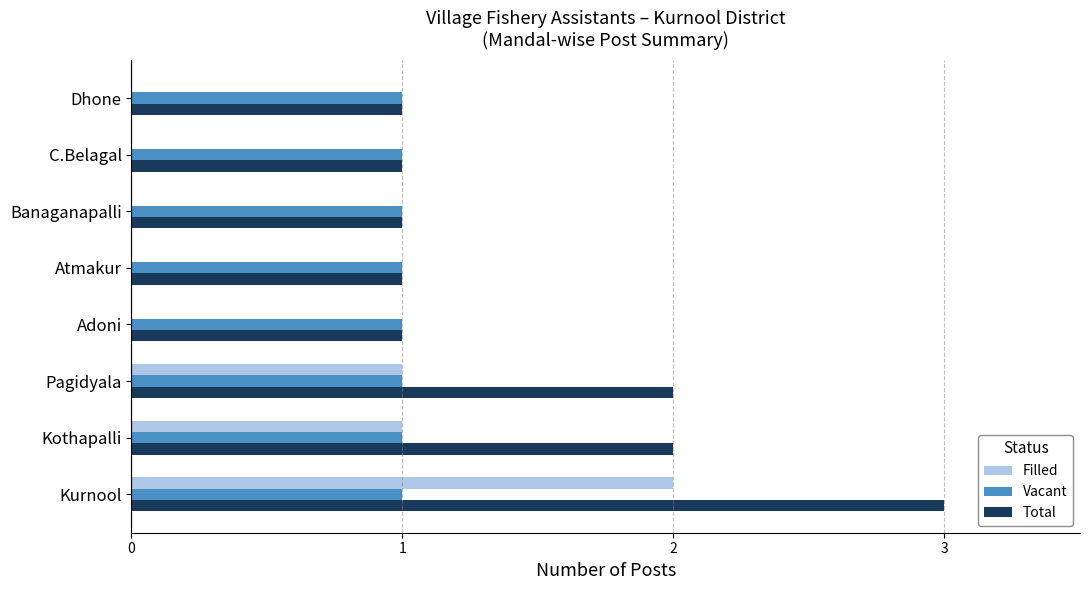

What is the maximum value shown in the chart?

3